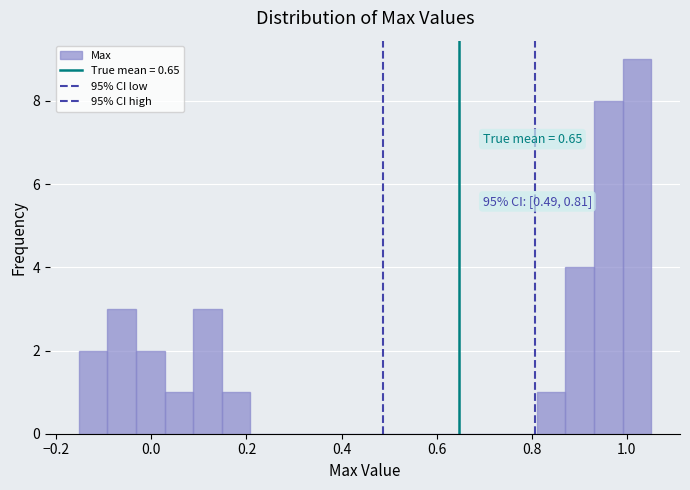

Read against the x-axis, roughly where is the centre of the tallest bar?

1.02